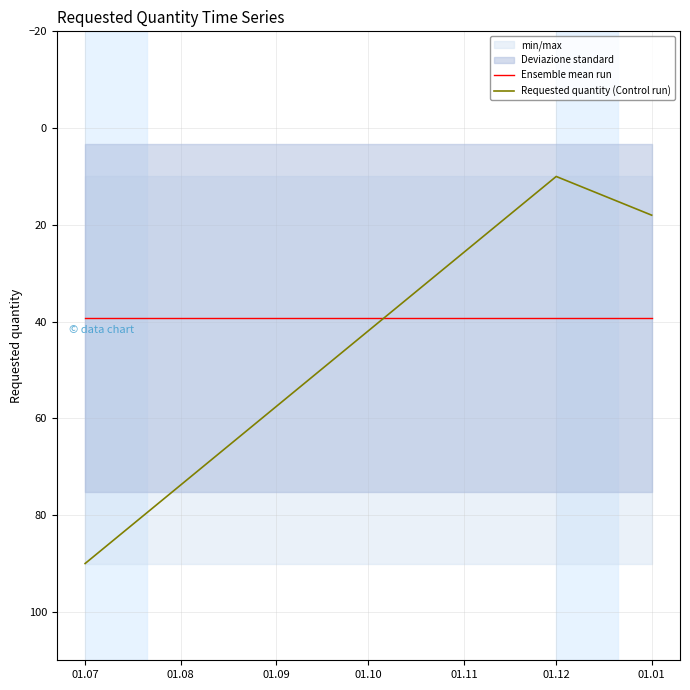

How many lines are shown in the chart?

2